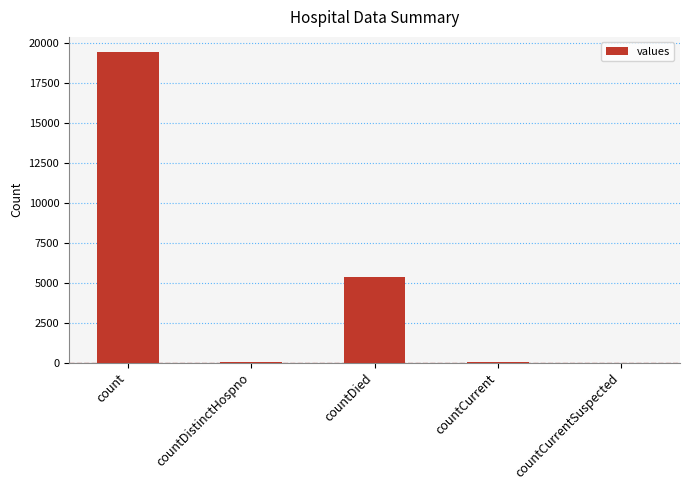

Which has a higher value, countDied or count?

count